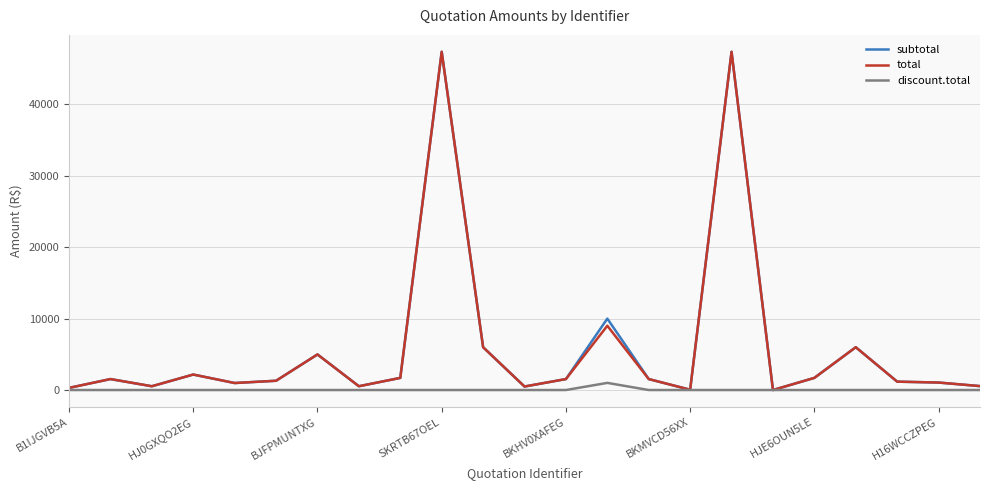

What is the maximum value shown in the chart?

47370.0